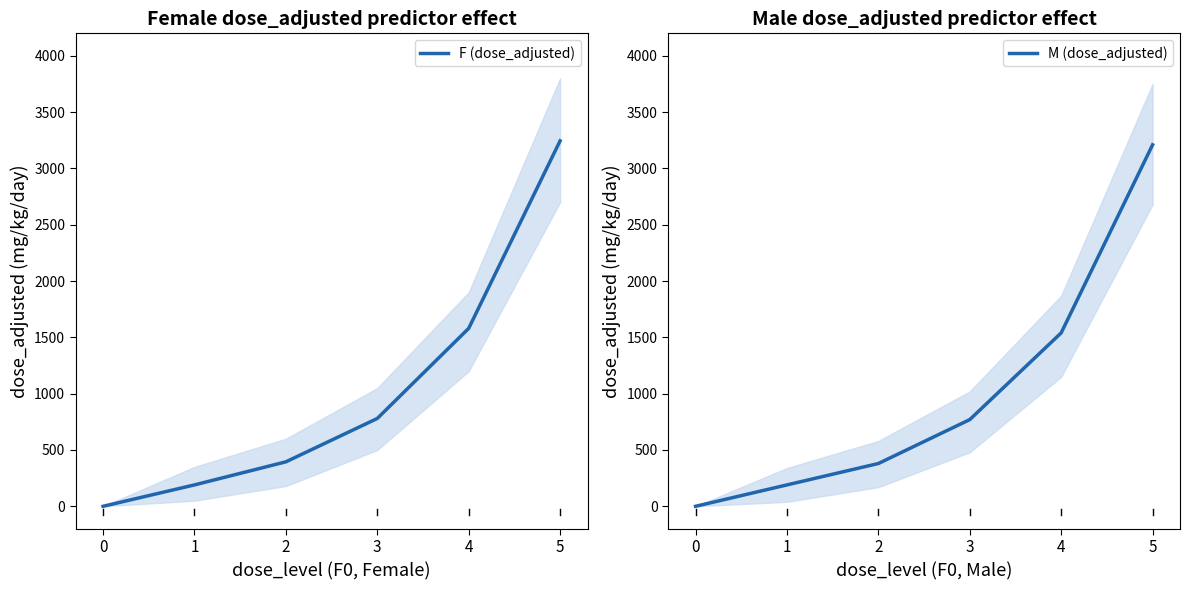

True or false: M (dose_adjusted) and F (dose_adjusted) cross at least once.

False